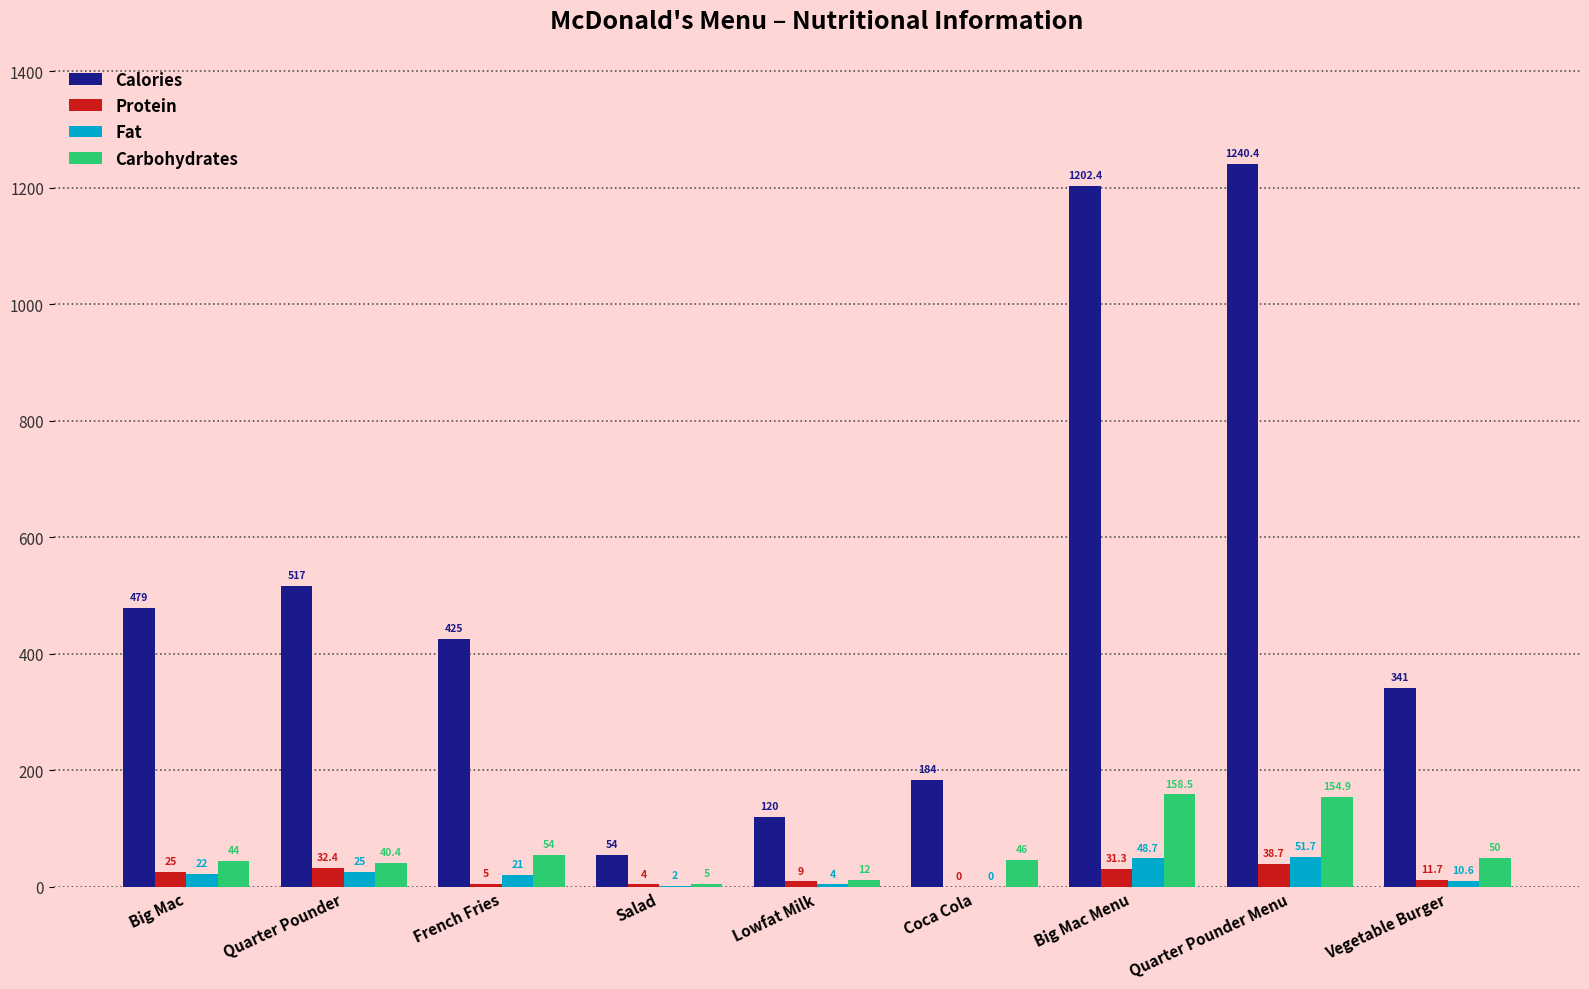

Which series has the largest total across all categories?

Calories